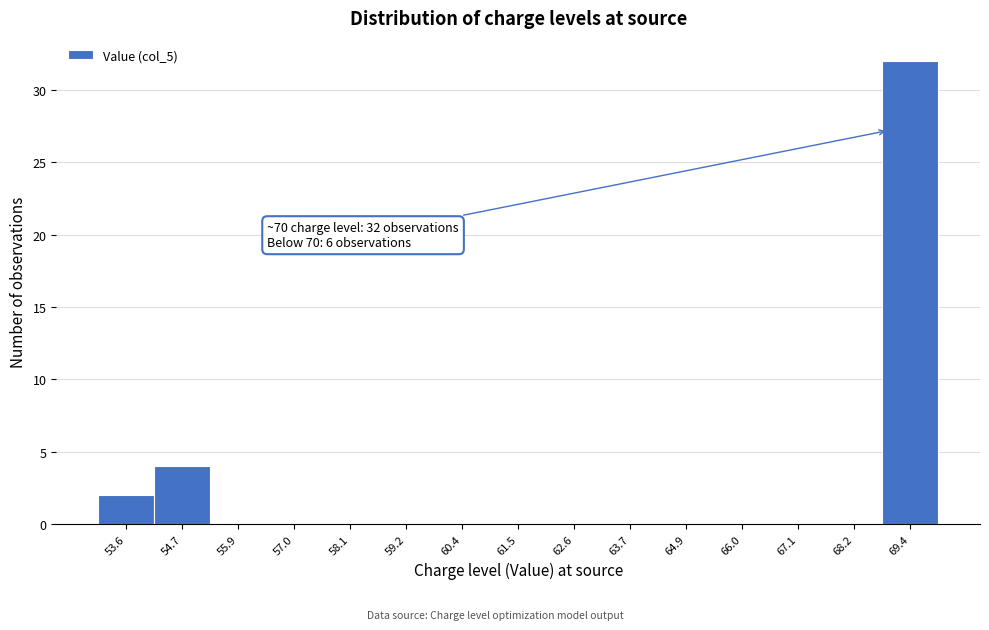

Reading left to right, transcribe all the data shown in this chart.

53.6=2	54.7=4	55.9=0	57.0=0	58.1=0	59.2=0	60.4=0	61.5=0	62.6=0	63.7=0	64.9=0	66.0=0	67.1=0	68.2=0	69.4=32